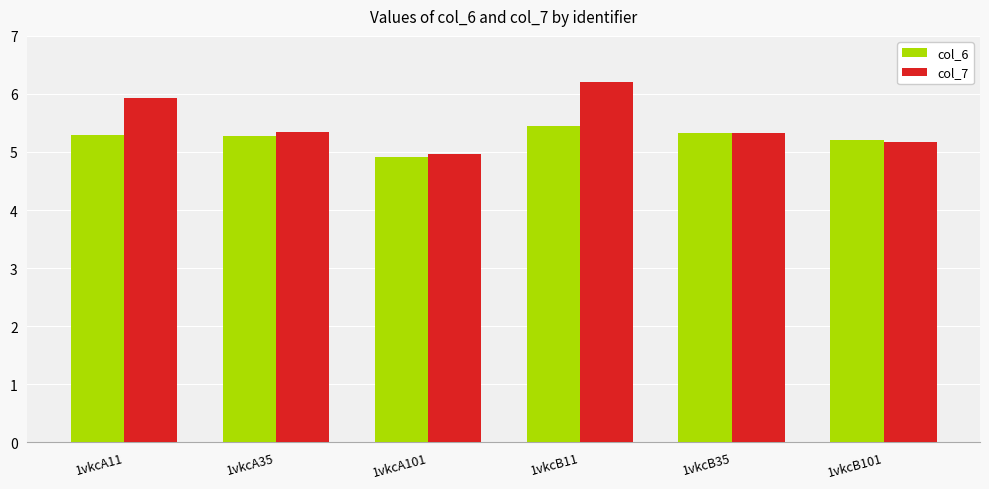

The value of col_7 at 1vkcB11 is 6.2. True or false?

True